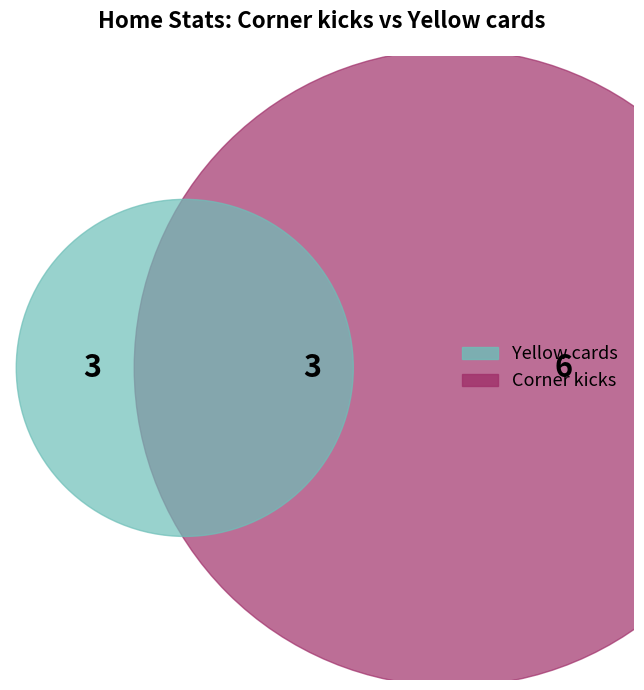

Is it true that Yellow cards is 25% of the pie?

True